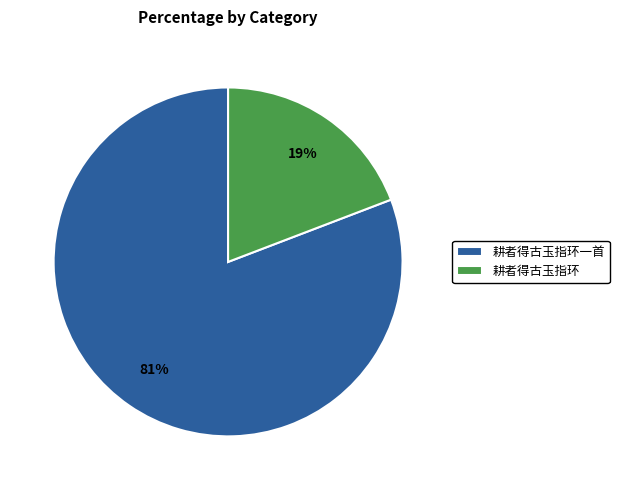

Is the sum of 耕者得古玉指环 and 耕者得古玉指环一首 greater than half?

Yes